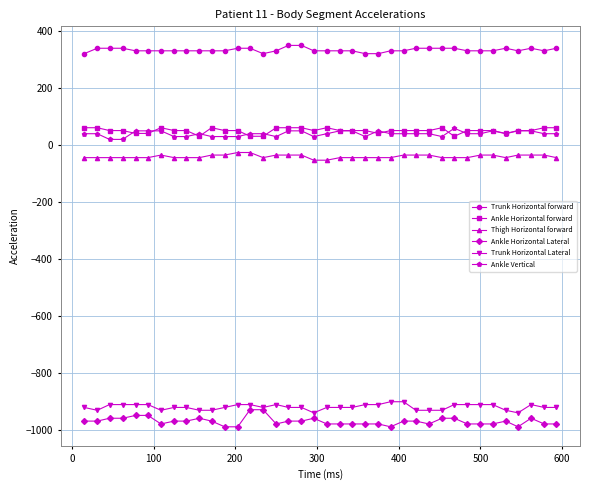

What is the value of the Trunk Horizontal Lateral point at the 31st from the left?

-912